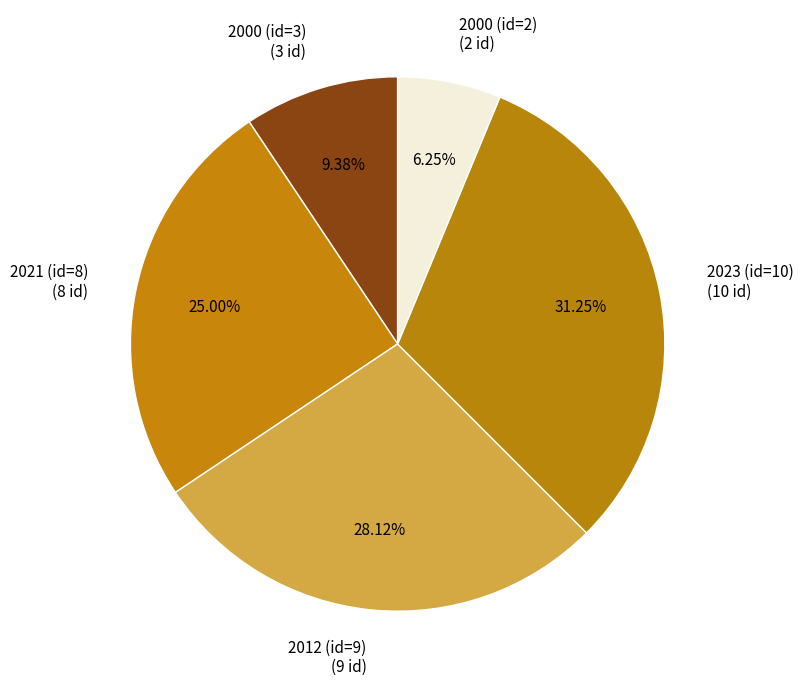

Is 2023 (id=10) the majority of the pie?

No